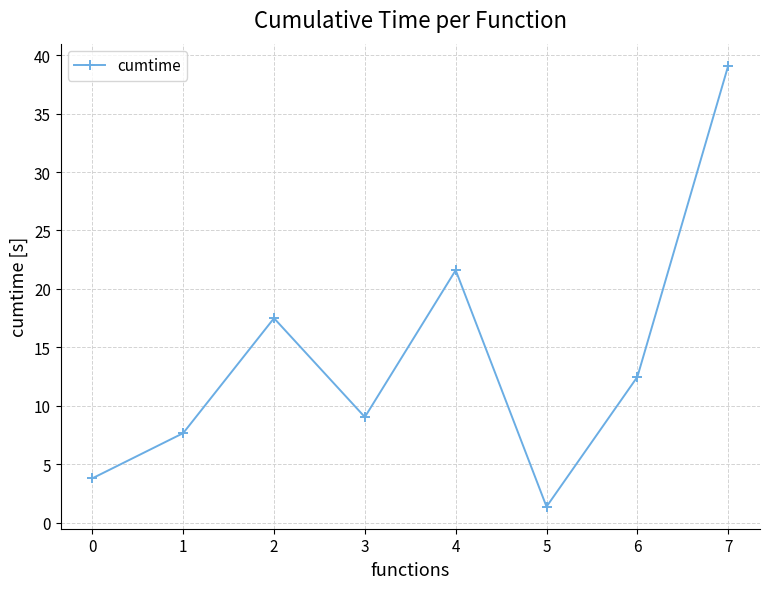

List the labels in order of value, smallest first.

5, 0, 1, 3, 6, 2, 4, 7